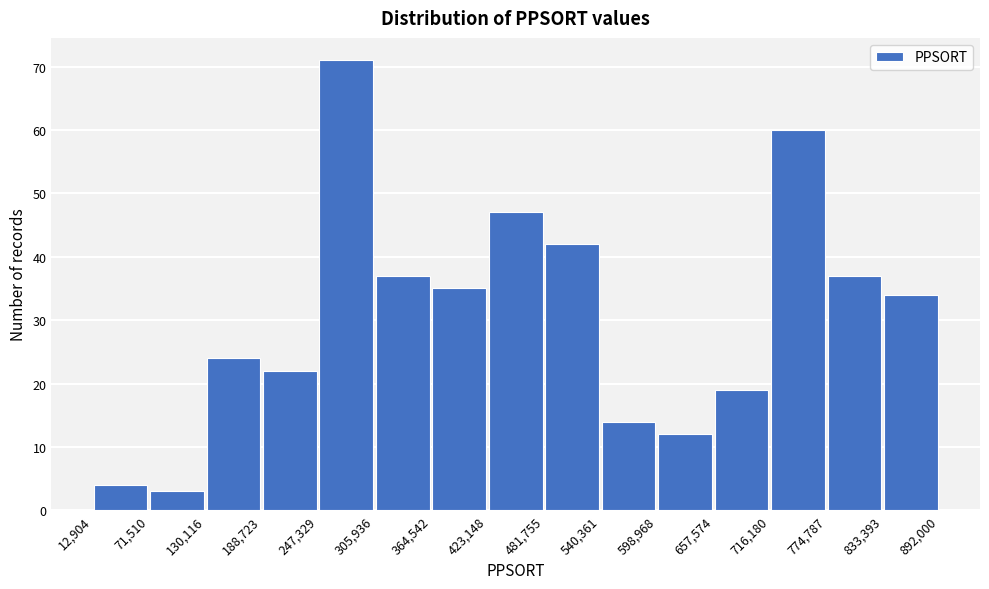

Which range on the x-axis has the tallest bar?

247,329 to 305,936